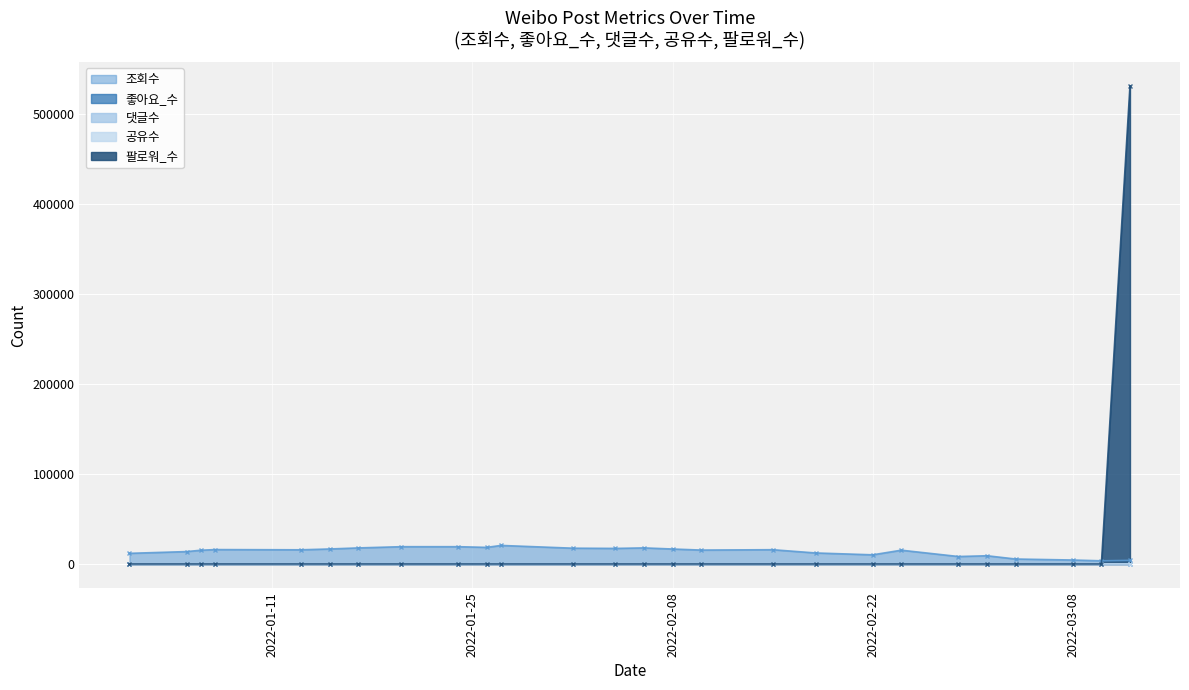

What position from the left is 2022-01-26?

10